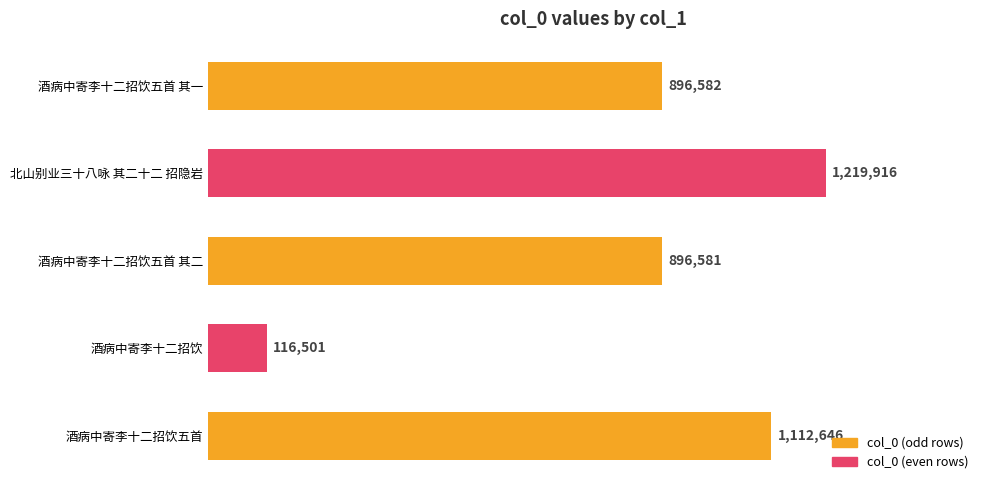

What is the greatest value displayed?

1219916